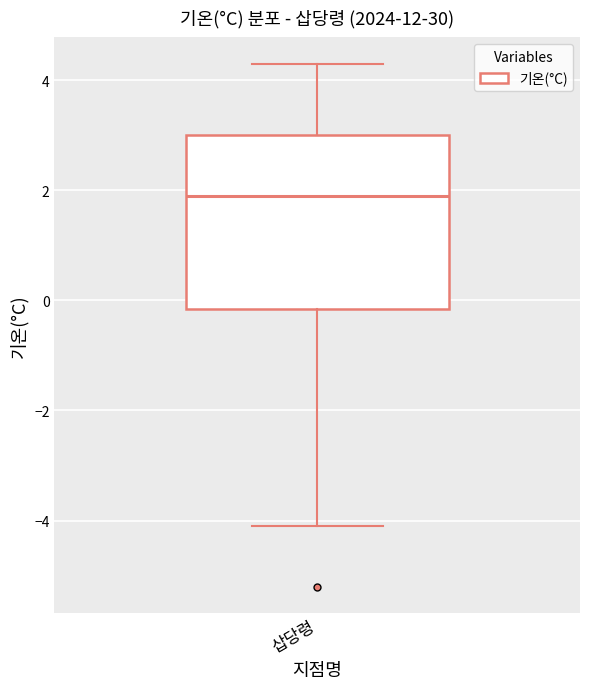

Read this box plot against the y-axis: the position of the median line, the range covered by the box, and the ends of both whiskers. The values are not printed on the chart, so give them approximately, as read against the axis.

median 2.0, box -0.2 to 3.0, whiskers -4.0 to 4.4